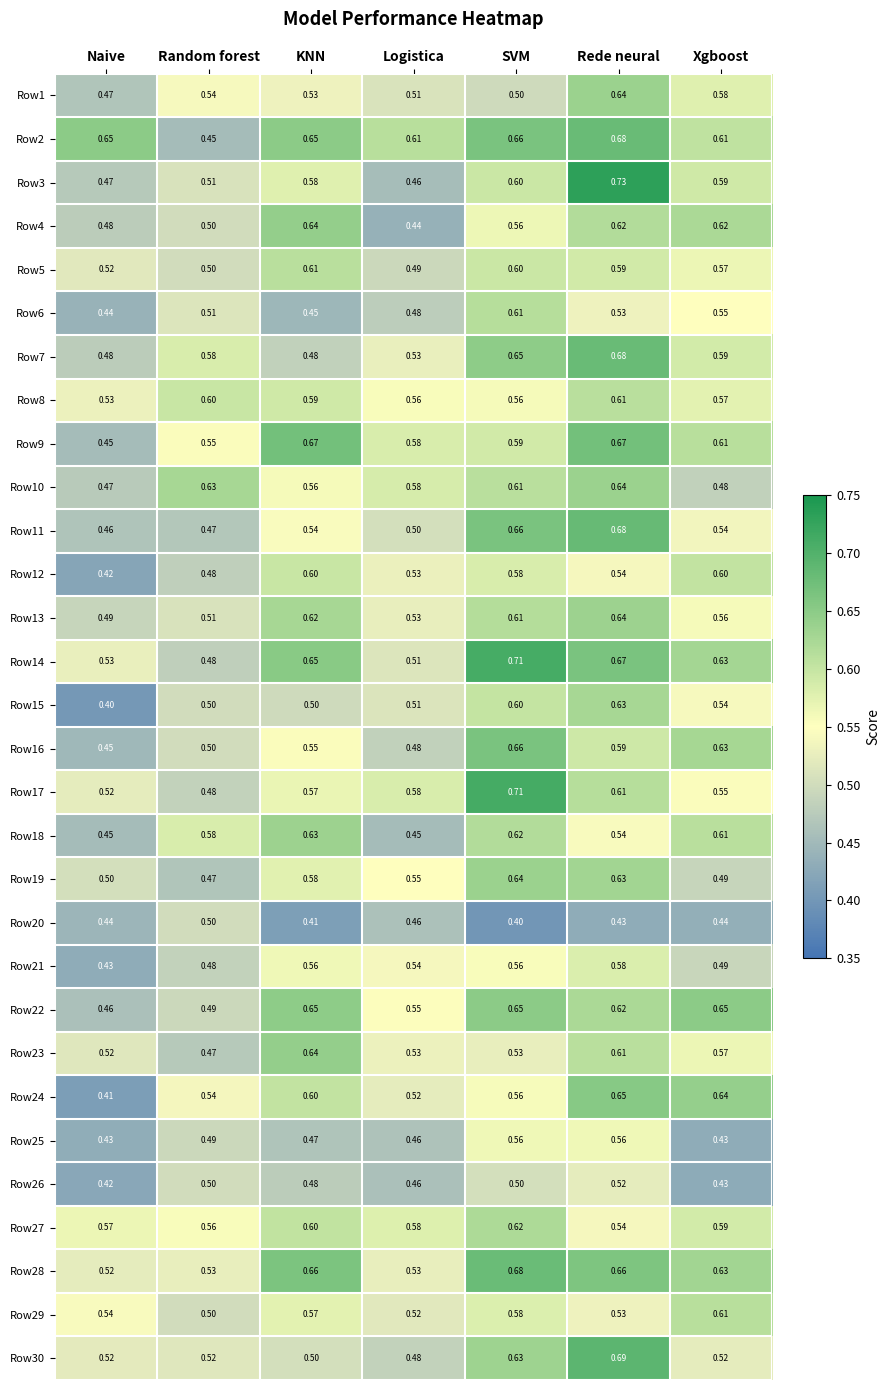

At how many categories does at least one series exceed 0?

7